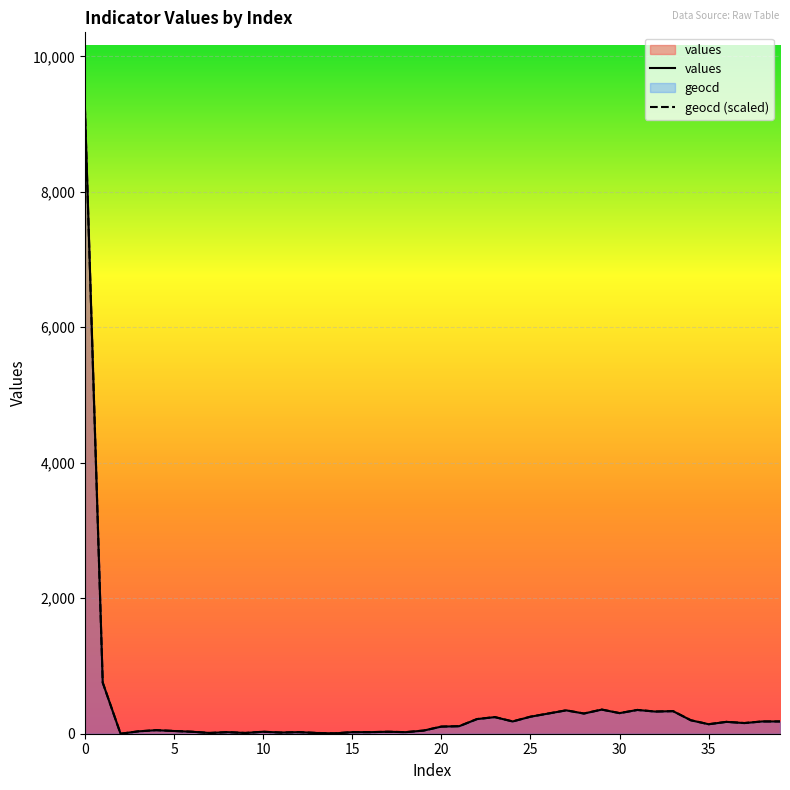

What value does the geocd series have at 31?

351.1